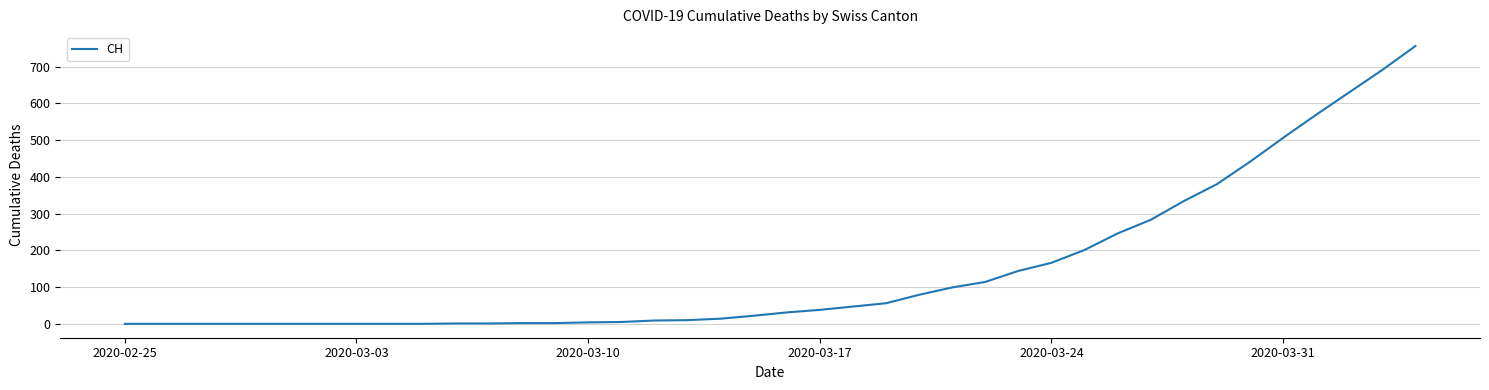

What is the maximum value shown in the chart?

756